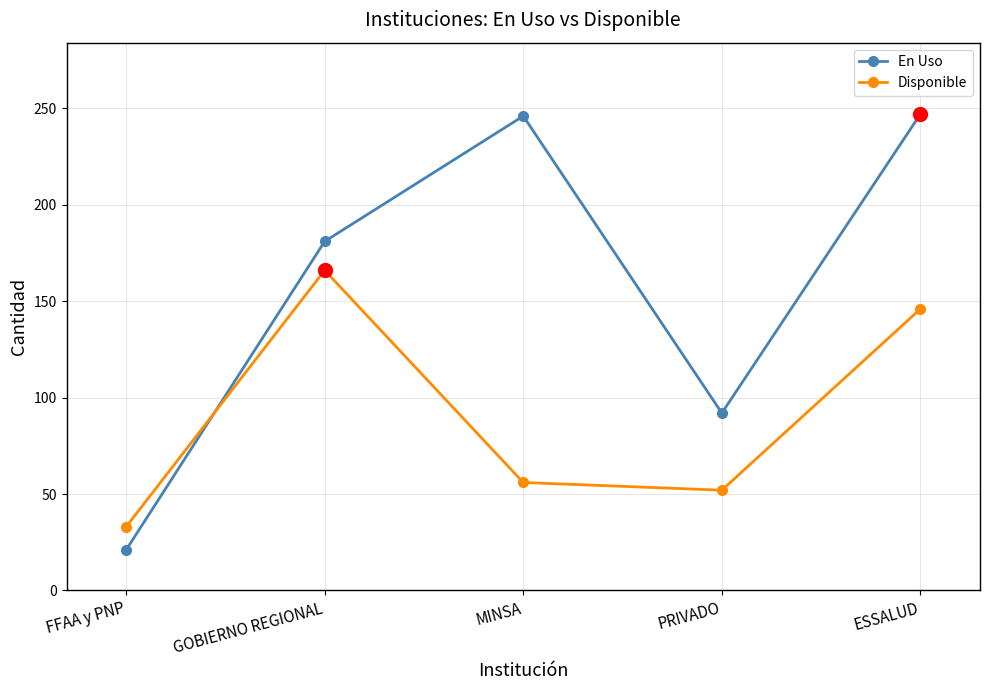

In Disponible, how many points are higher than both neighbors (excluding endpoints)?

1